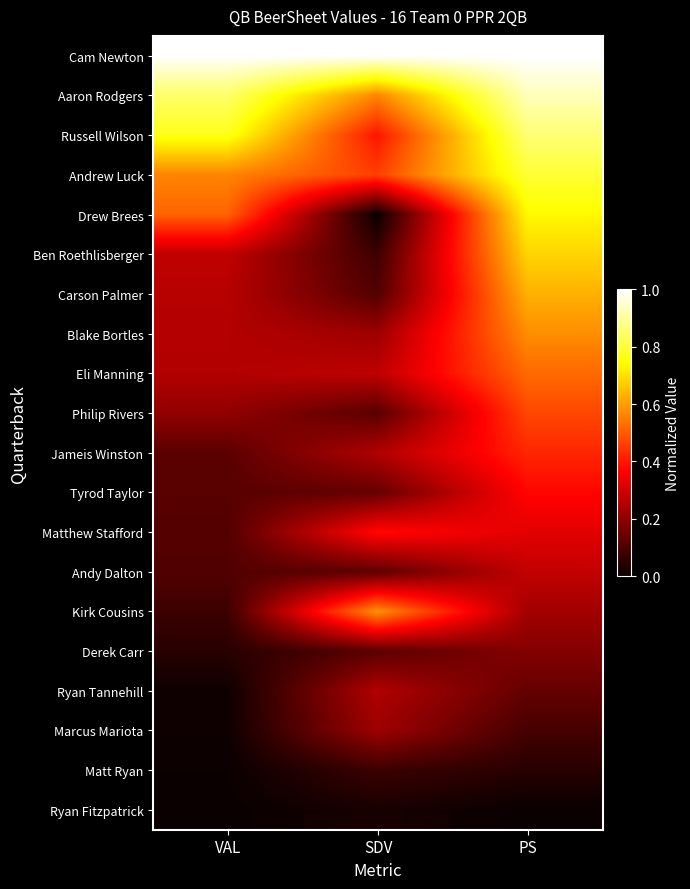

Reading right to left, transcribe all the data shown in this chart.

Cam Newton: PS=1.0	SDV=1.0	VAL=1.0
Aaron Rodgers: PS=0.9	SDV=0.6	VAL=0.8
Russell Wilson: PS=0.9	SDV=0.4	VAL=0.8
Andrew Luck: PS=0.8	SDV=0.5	VAL=0.6
Drew Brees: PS=0.7	SDV=0.0	VAL=0.5
Ben Roethlisberger: PS=0.7	SDV=0.1	VAL=0.3
Carson Palmer: PS=0.6	SDV=0.1	VAL=0.3
Blake Bortles: PS=0.6	SDV=0.2	VAL=0.3
Eli Manning: PS=0.5	SDV=0.3	VAL=0.3
Philip Rivers: PS=0.5	SDV=0.1	VAL=0.2
Jameis Winston: PS=0.4	SDV=0.2	VAL=0.1
Tyrod Taylor: PS=0.4	SDV=0.1	VAL=0.1
Matthew Stafford: PS=0.3	SDV=0.4	VAL=0.1
Andy Dalton: PS=0.3	SDV=0.1	VAL=0.1
Kirk Cousins: PS=0.2	SDV=0.6	VAL=0.1
Derek Carr: PS=0.2	SDV=0.1	VAL=0.0
Ryan Tannehill: PS=0.1	SDV=0.2	VAL=0.0
Marcus Mariota: PS=0.1	SDV=0.2	VAL=0.0
Matt Ryan: PS=0.0	SDV=0.1	VAL=0.0
Ryan Fitzpatrick: PS=0.0	SDV=0.0	VAL=0.0